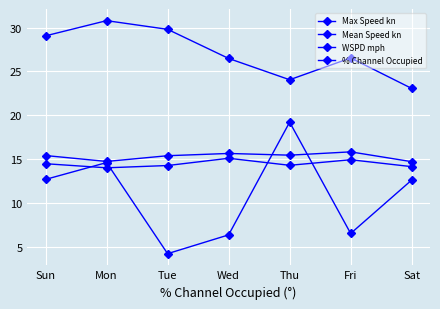

Is this an area chart (filled region under the line)?

No